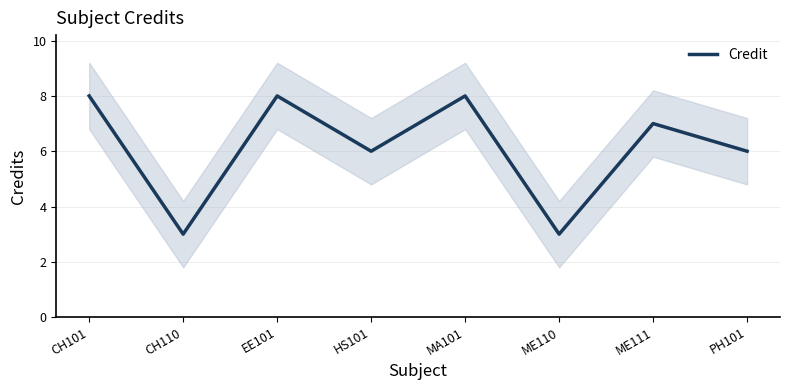

Reading right to left, transcribe all the data shown in this chart.

PH101=6	ME111=7	ME110=3	MA101=8	HS101=6	EE101=8	CH110=3	CH101=8